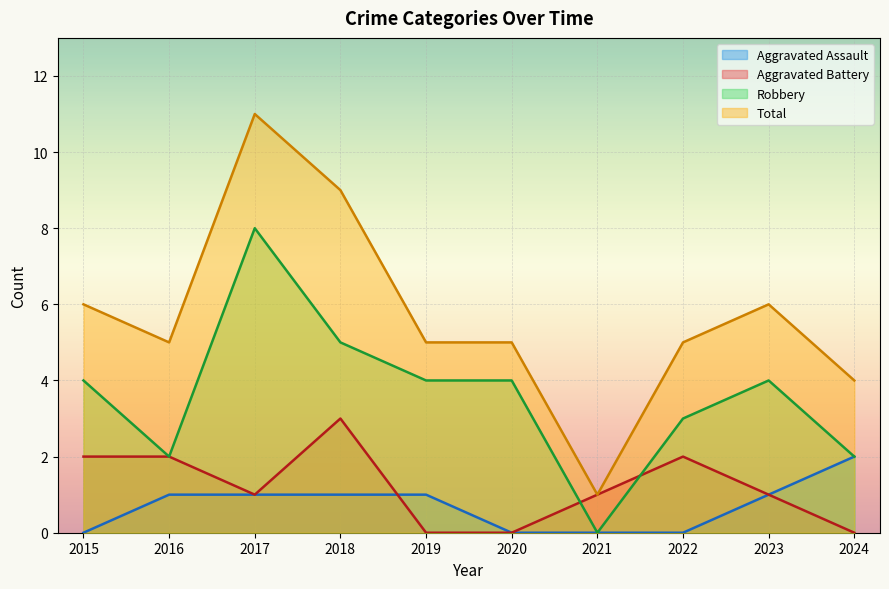

What is the sum of the Aggravated Battery values at 2020 and 2017?

1